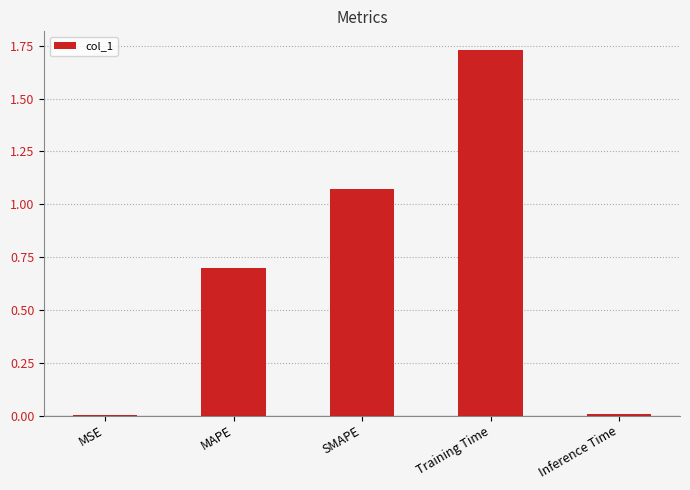

What is the change in value from MAPE to SMAPE?

+0.4